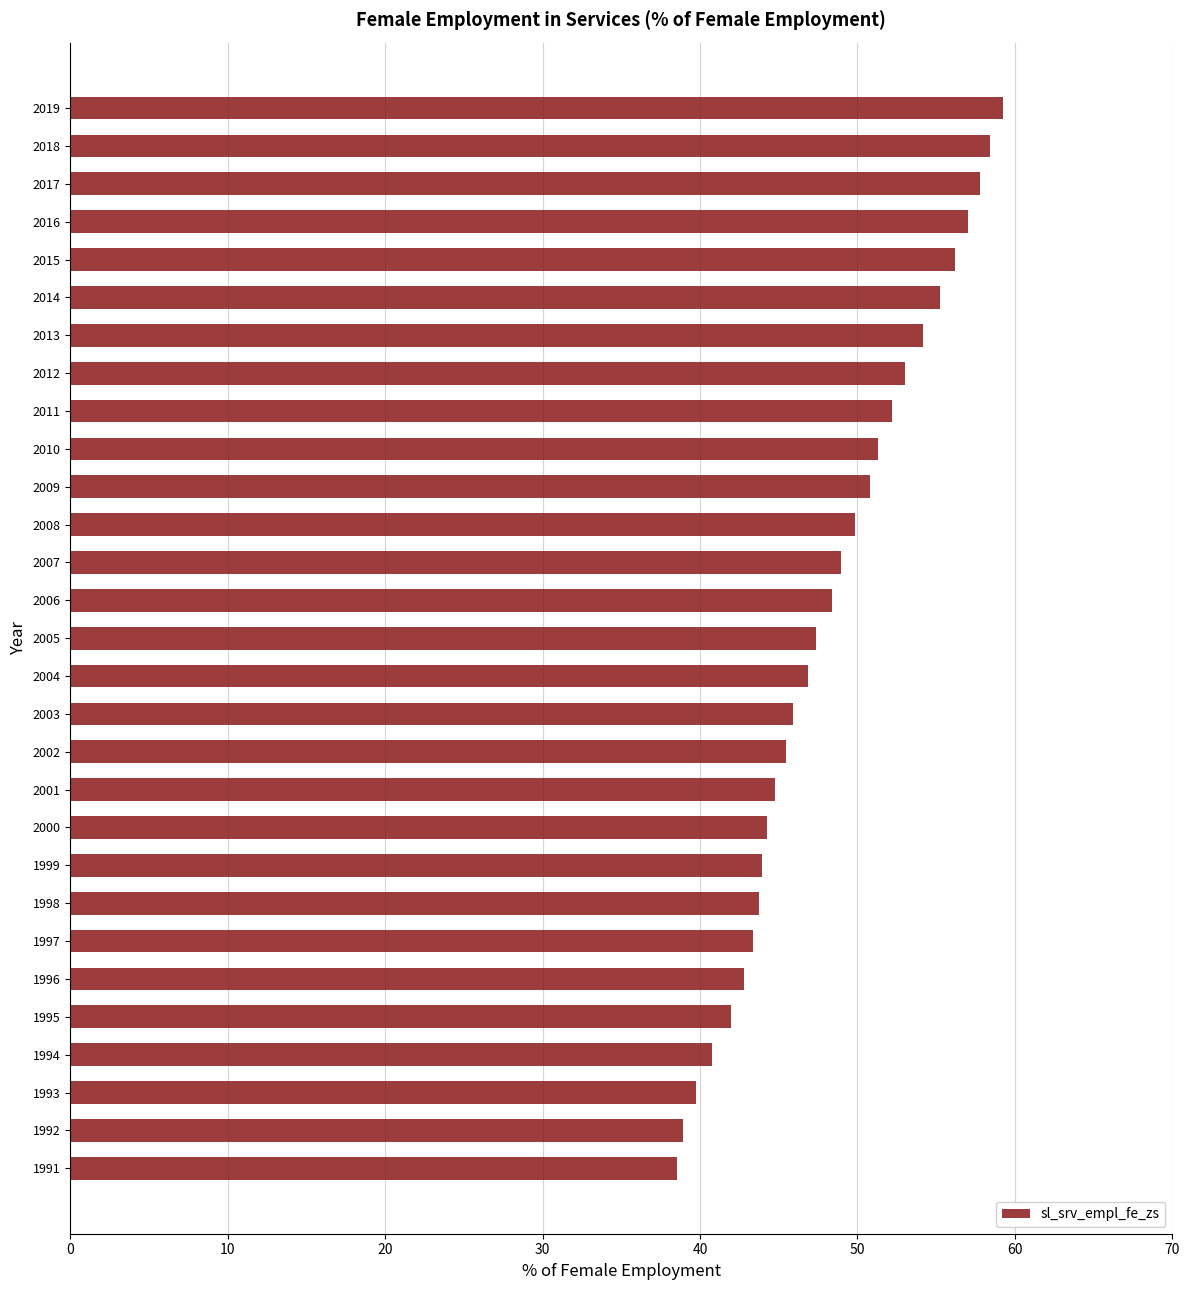

What is the minimum value shown in the chart?

38.5